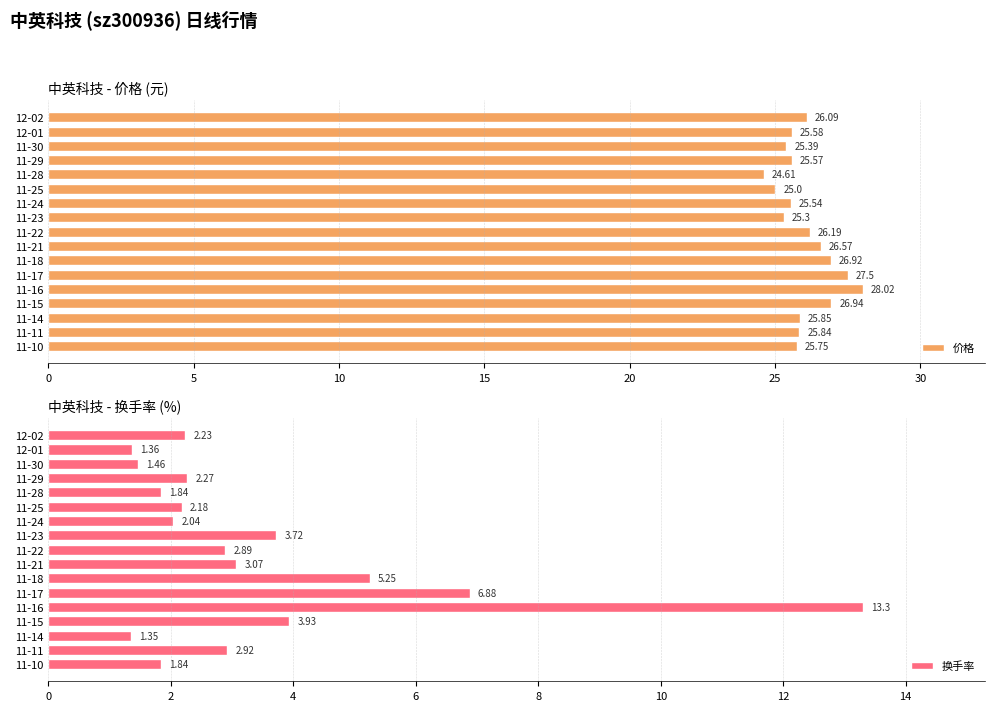

What is the difference between the maximum and minimum values in the 价格 series?

3.4